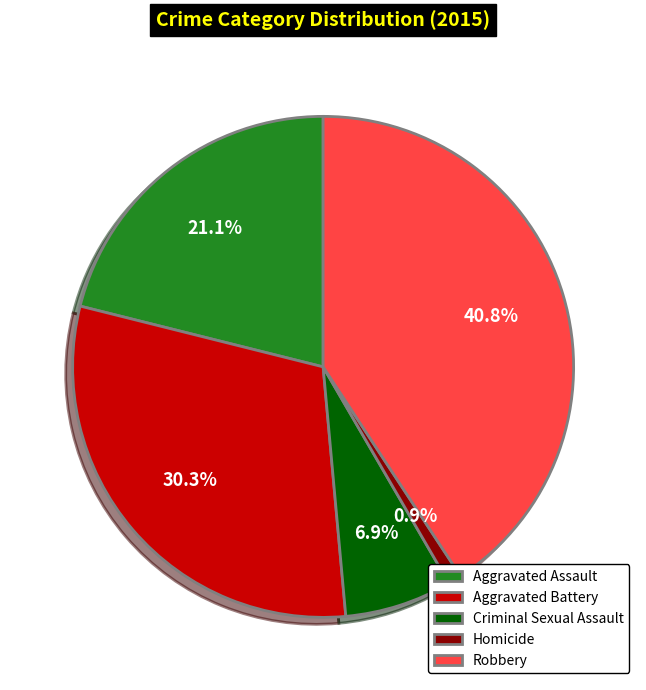

What portion of the pie excludes Robbery?

59.2%